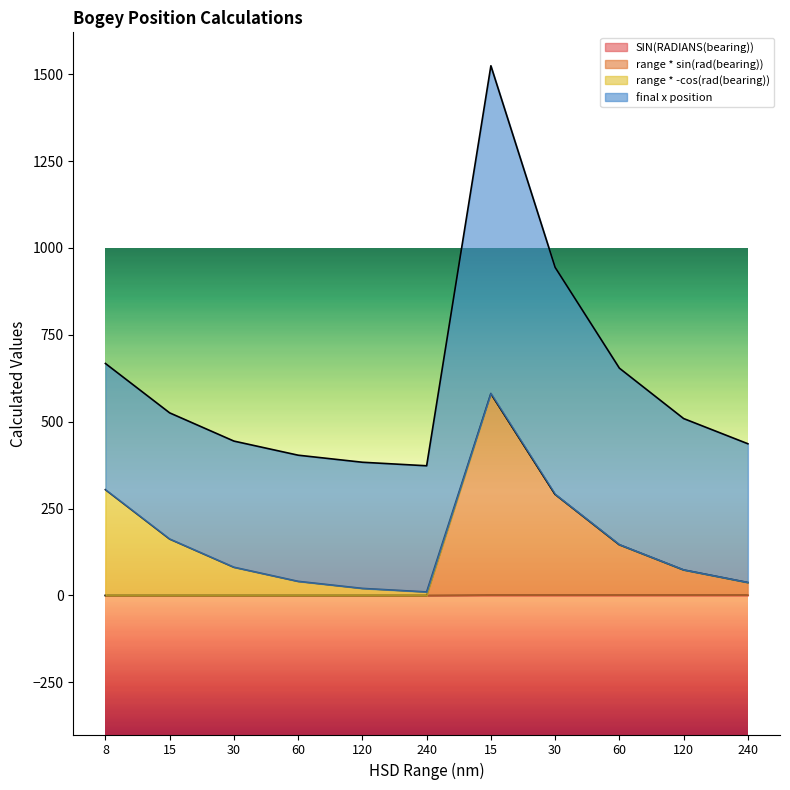

True or false: range * sin(rad(bearing)) and SIN(RADIANS(bearing)) intersect in this chart.

False